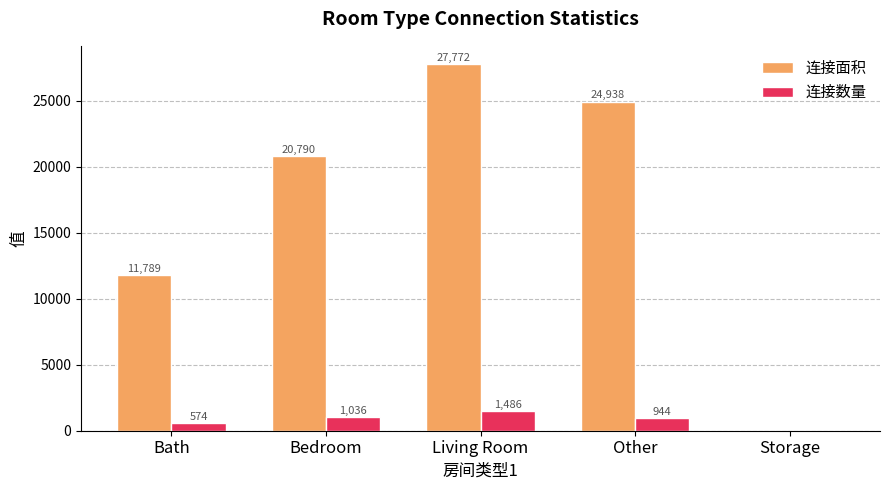

What is the sum of all 连接面积 values?

85289